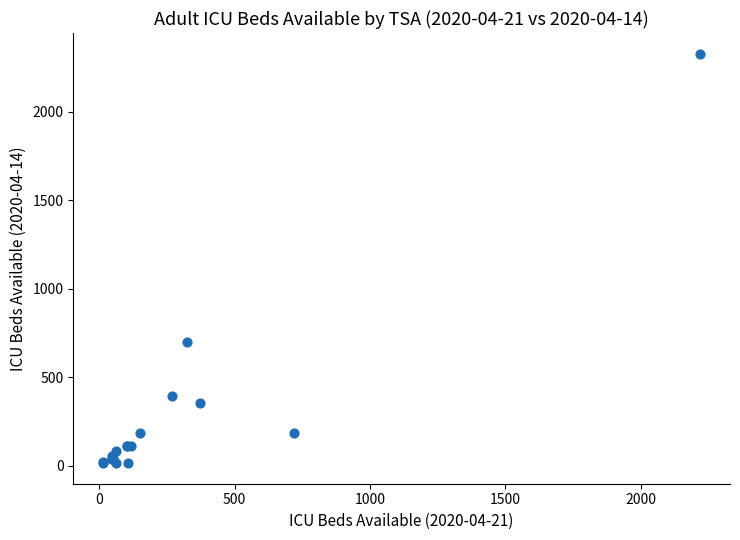

What Y value in the scatter plot is closest to 1172?

700